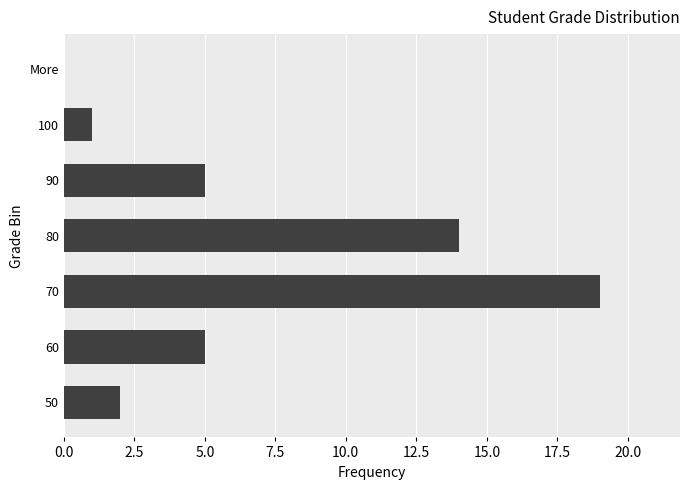

Which label corresponds to the largest value in the chart?

70